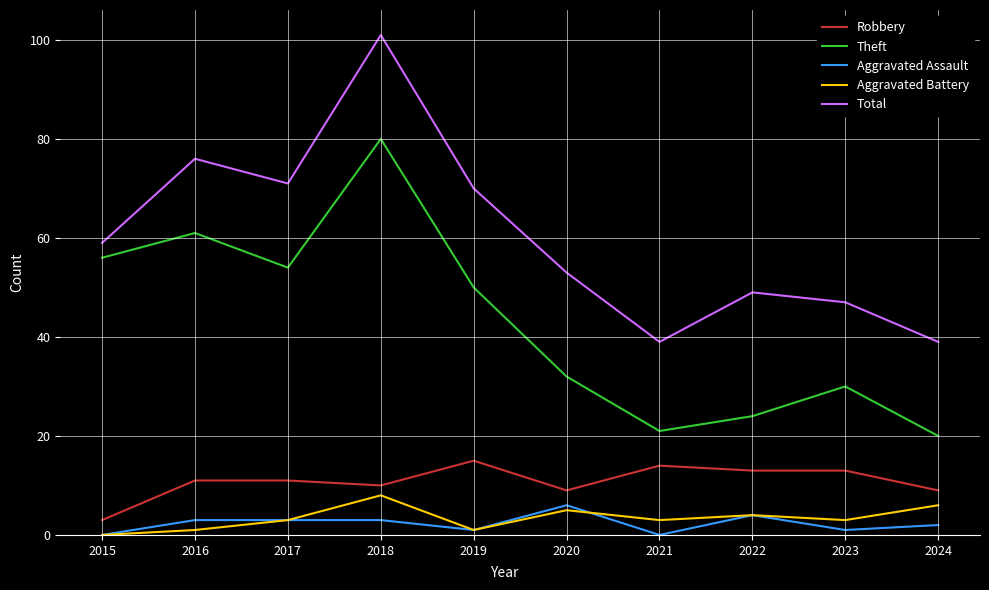

How many lines are shown in the chart?

5